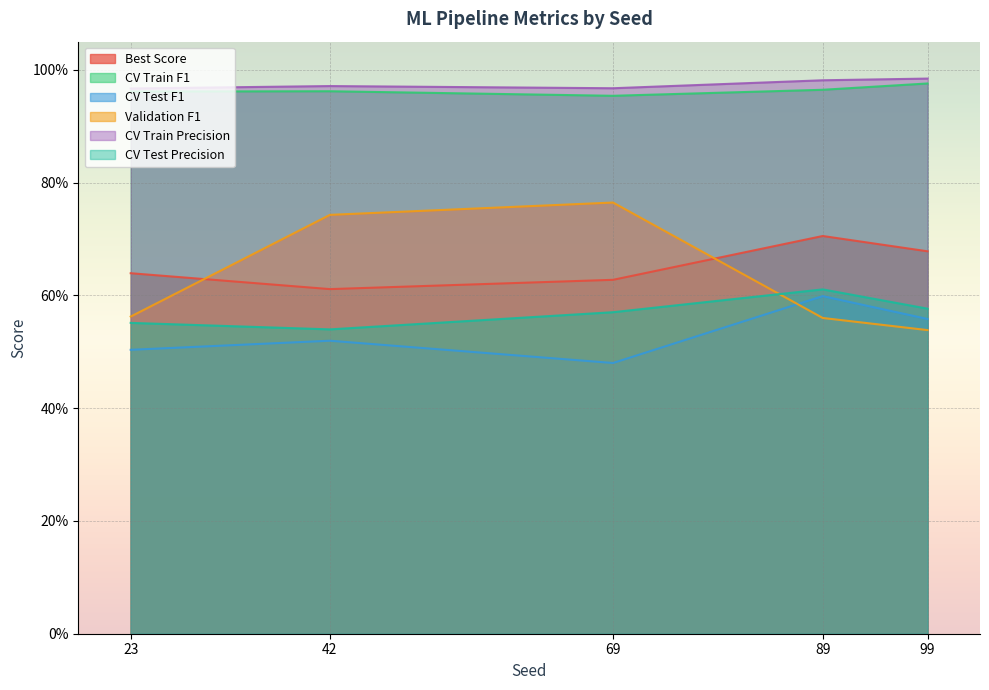

What is the total value across all series at 42?

4.3